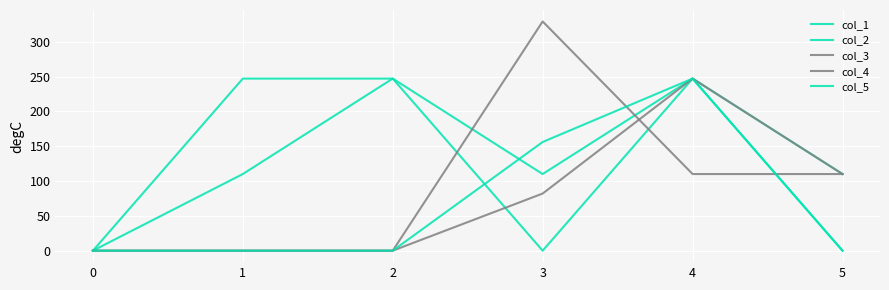

Does the chart display data point markers on the line(s)?

No